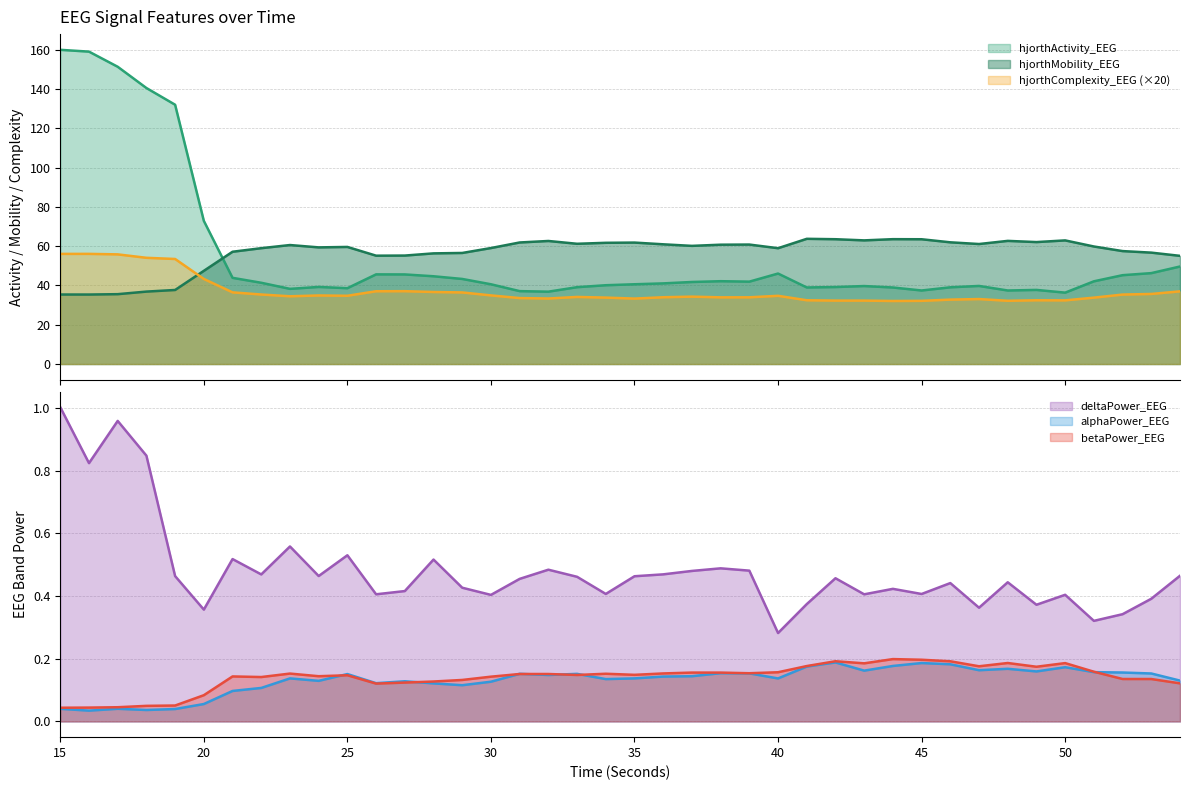

Rank the series at 28 from highest to lowest value.

hjorthMobility_EEG, hjorthActivity_EEG, hjorthComplexity_EEG, deltaPower_EEG, betaPower_EEG, alphaPower_EEG